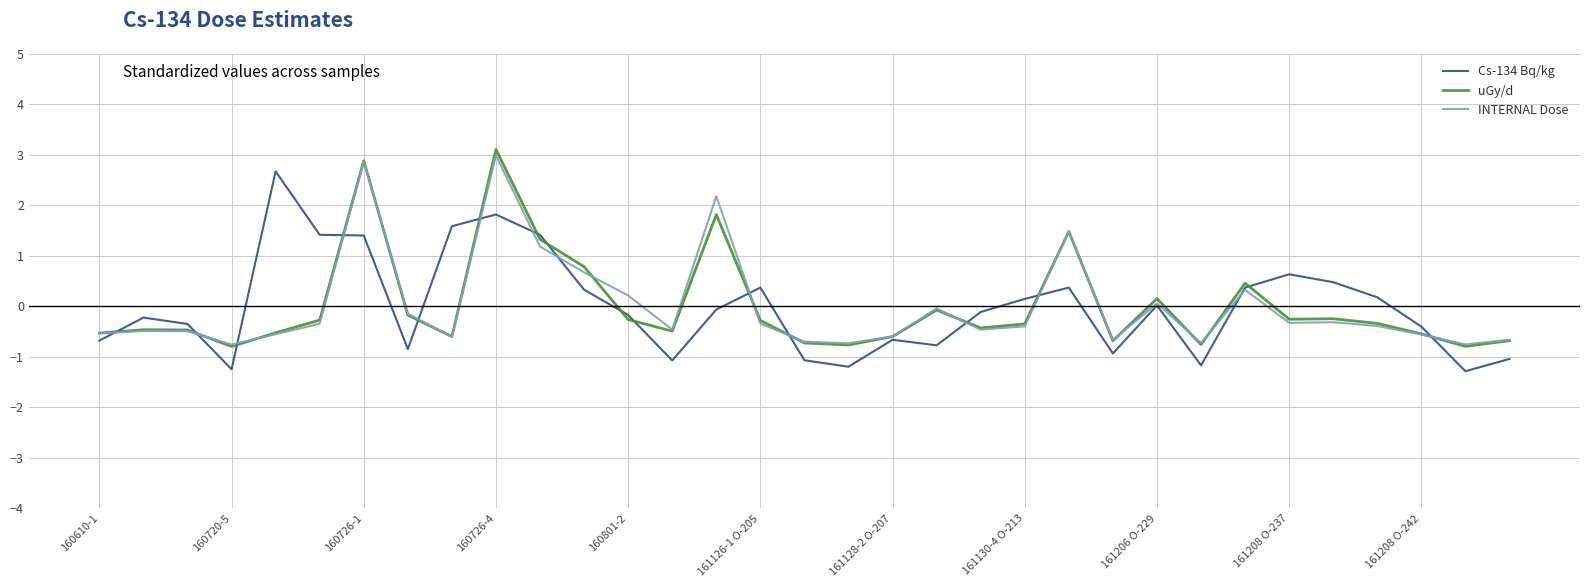

What is the highest value of the uGy/d series?

3.1